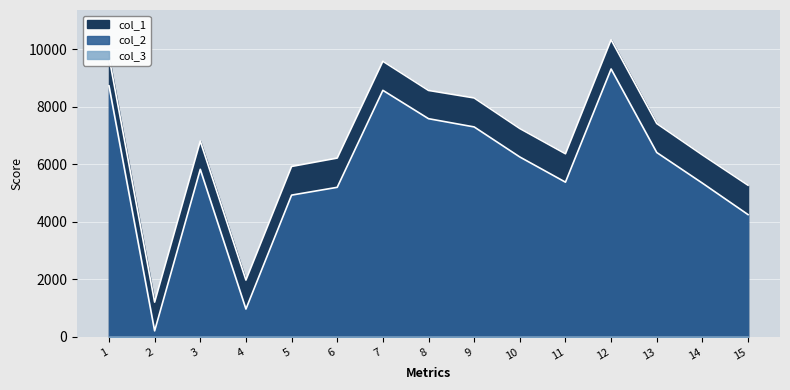

What is the minimum value for col_1?

1207